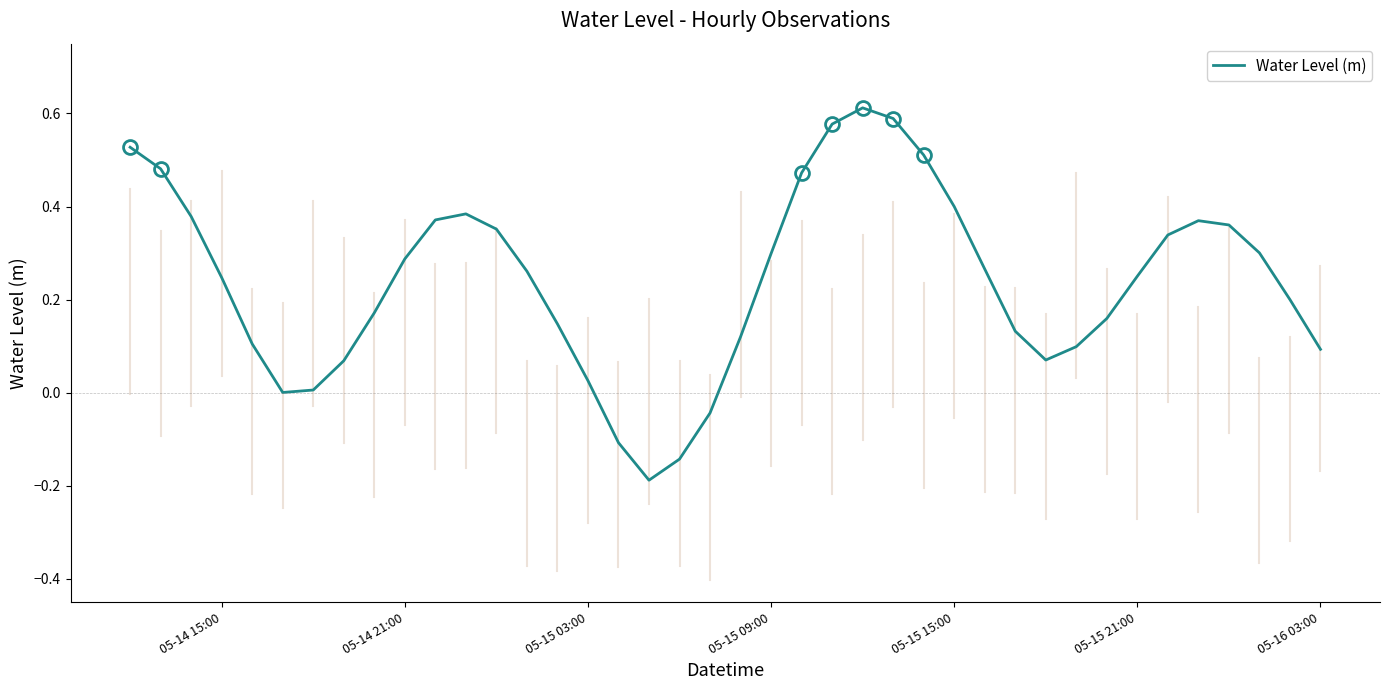

What is the difference between the maximum and minimum values?

0.8